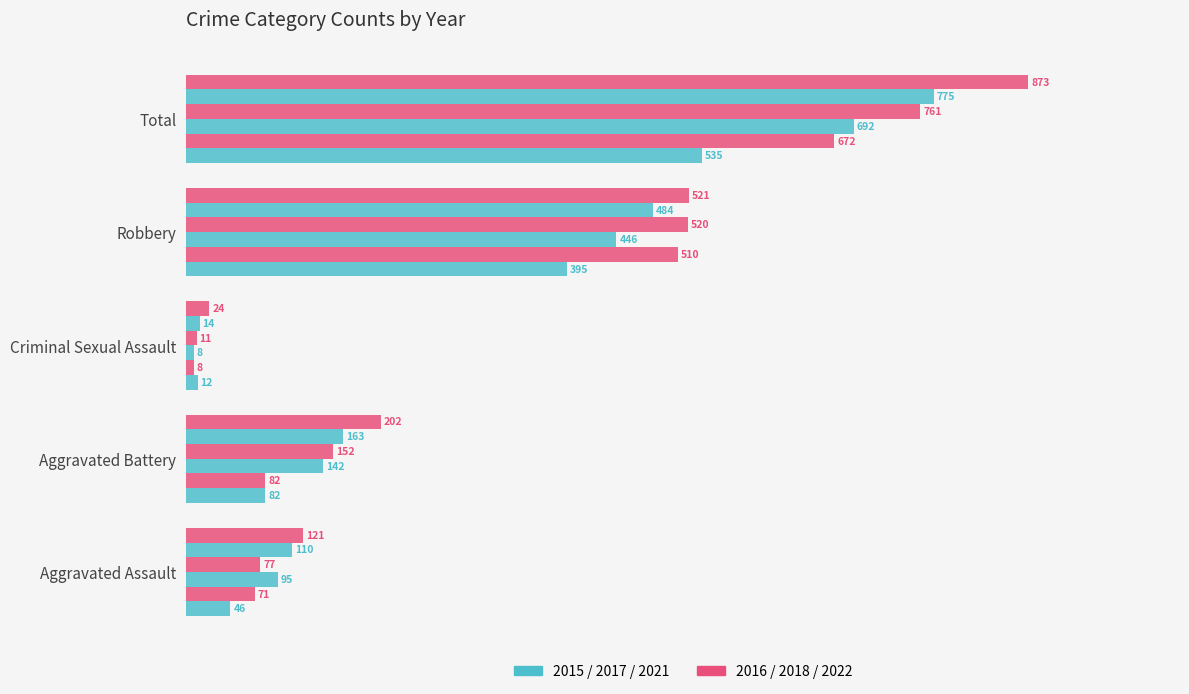

How many data points does each series have?

5